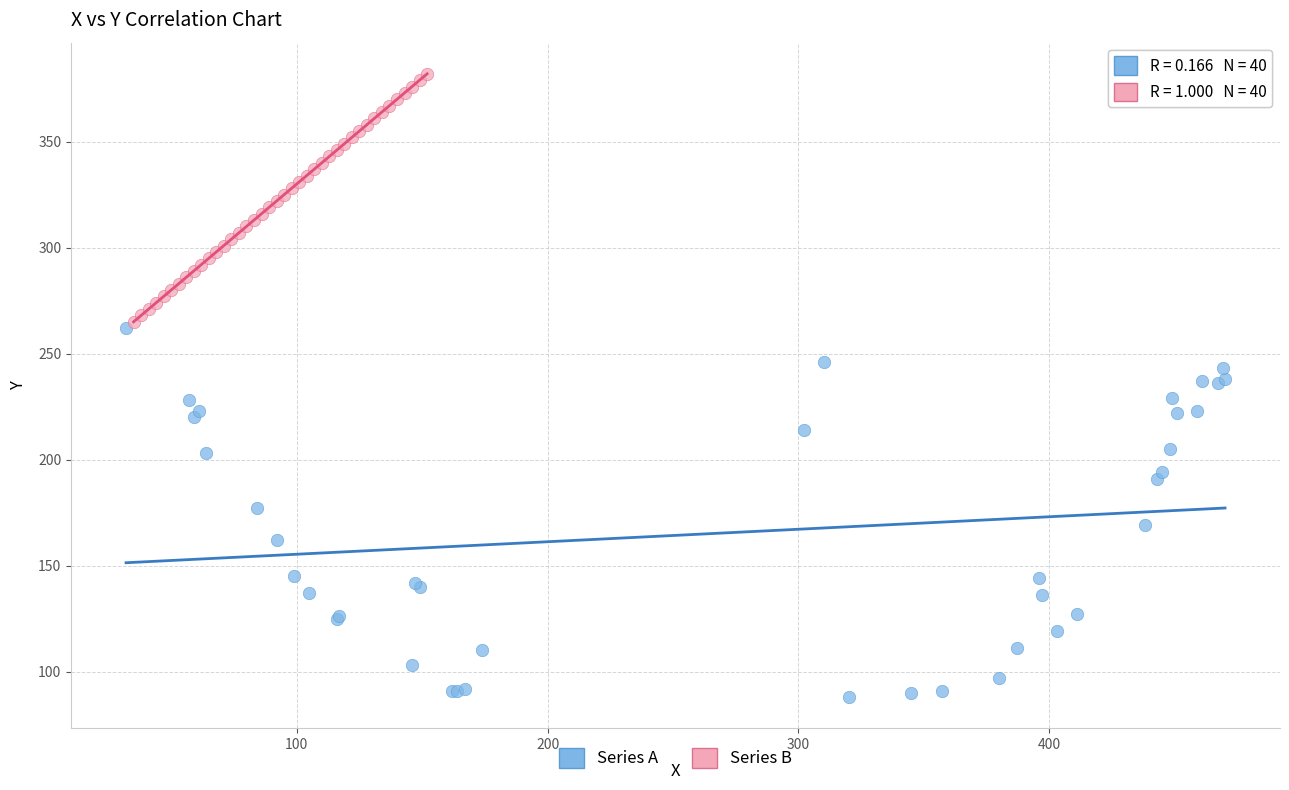

What are all the series names shown in the legend?

Series A, Series B